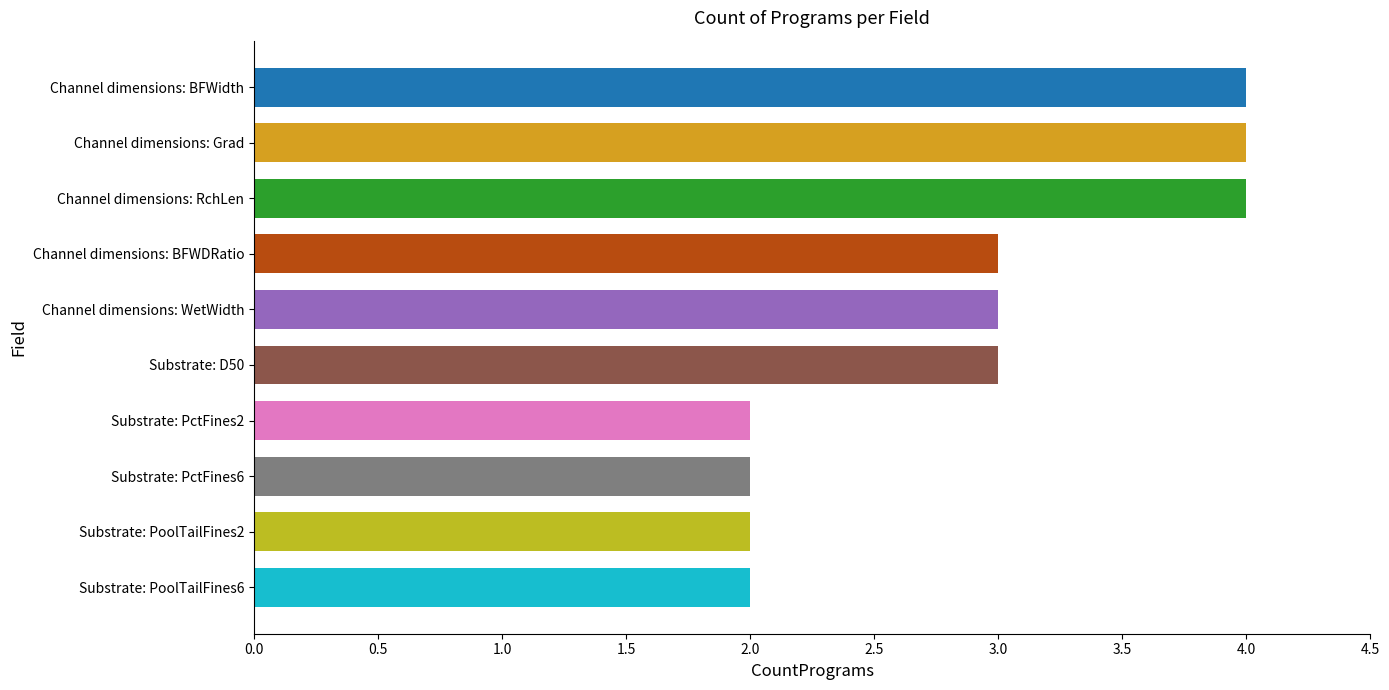

What is the average value?

3